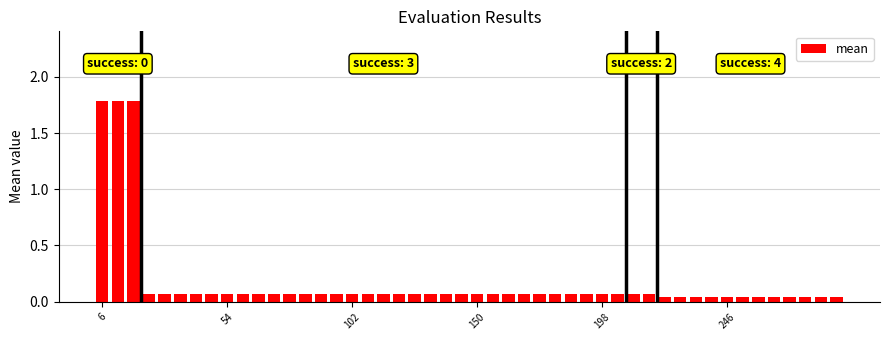

What is the maximum value shown in the chart?

1.8